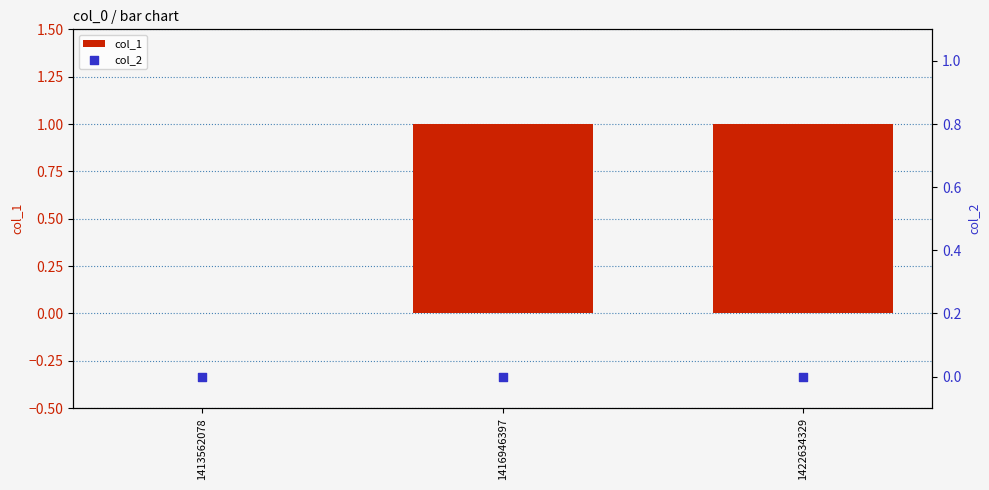

At how many categories does at least one series exceed 0?

2